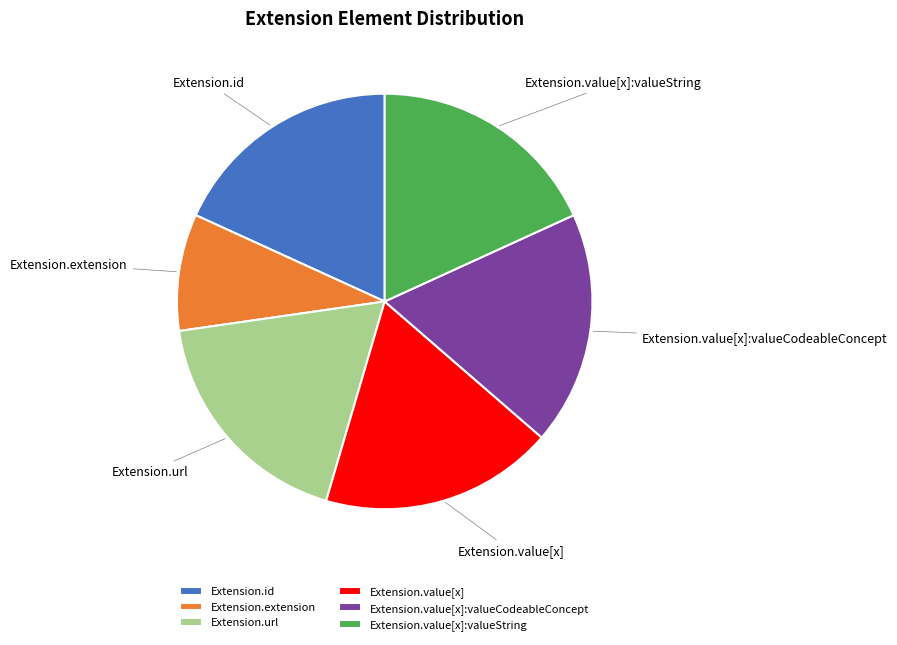

Is there any slice that represents more than half of the pie?

No